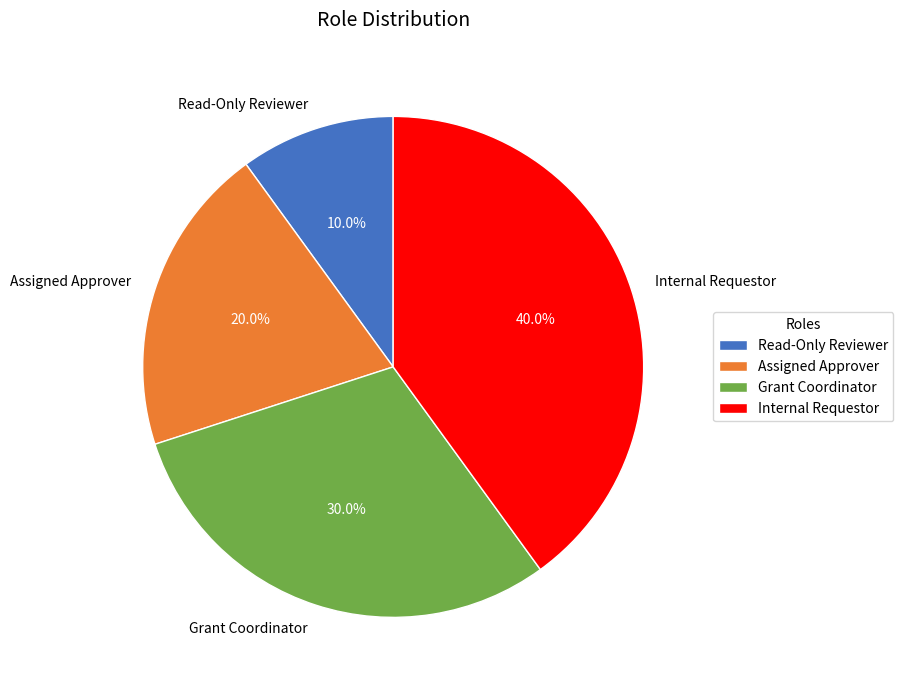

Combined, do Assigned Approver and Read-Only Reviewer account for over 50%?

No